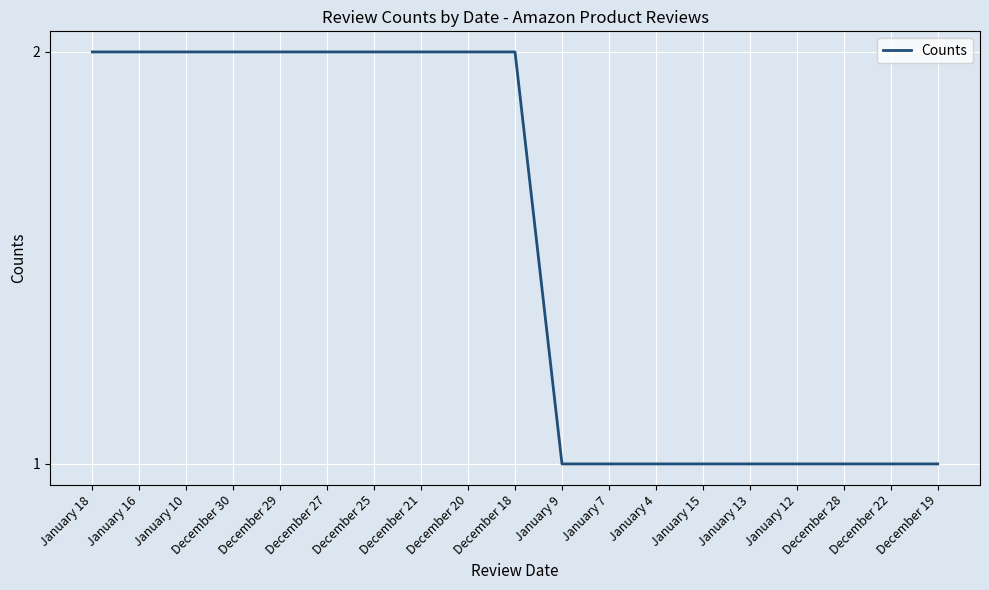

Approximately how many times larger is the value at December 28 compared to January 4?

1.0